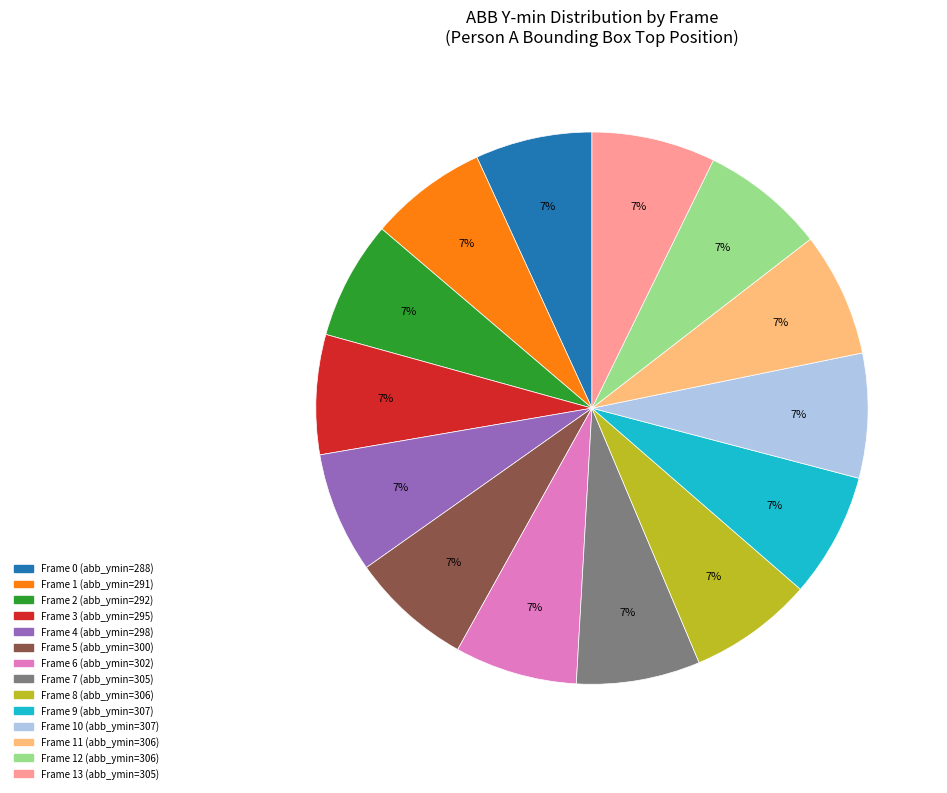

Is there a majority slice in this chart?

No